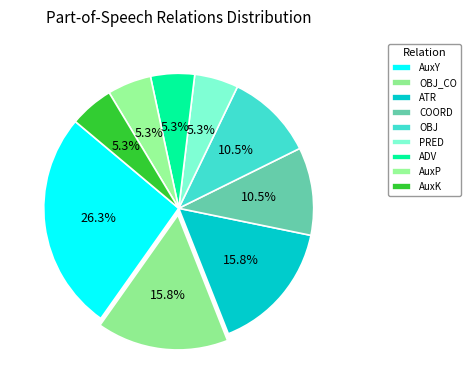

True or false: OBJ_CO accounts for 28% of the total.

False